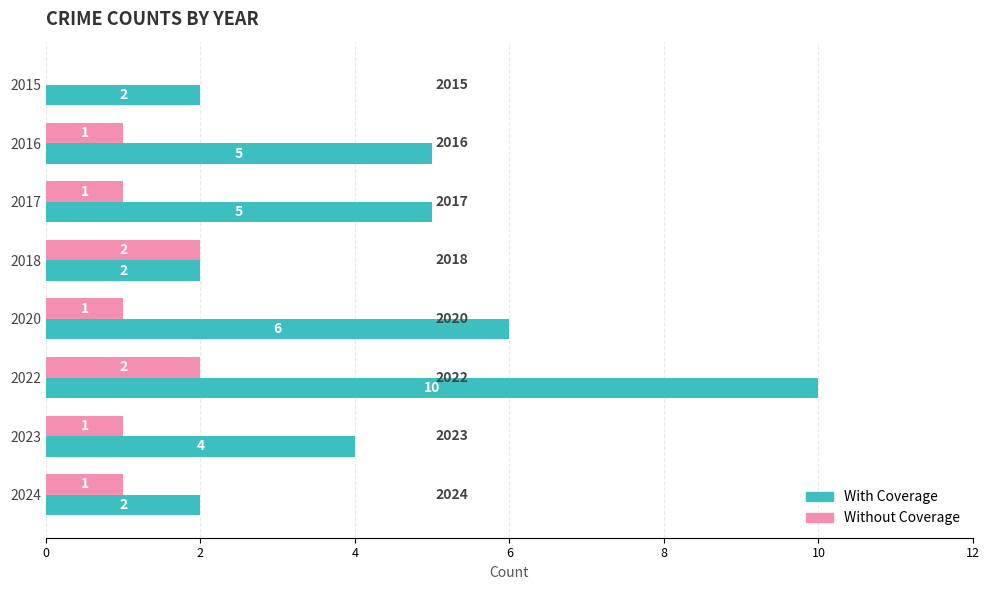

Which label corresponds to the largest value in the chart?

2022